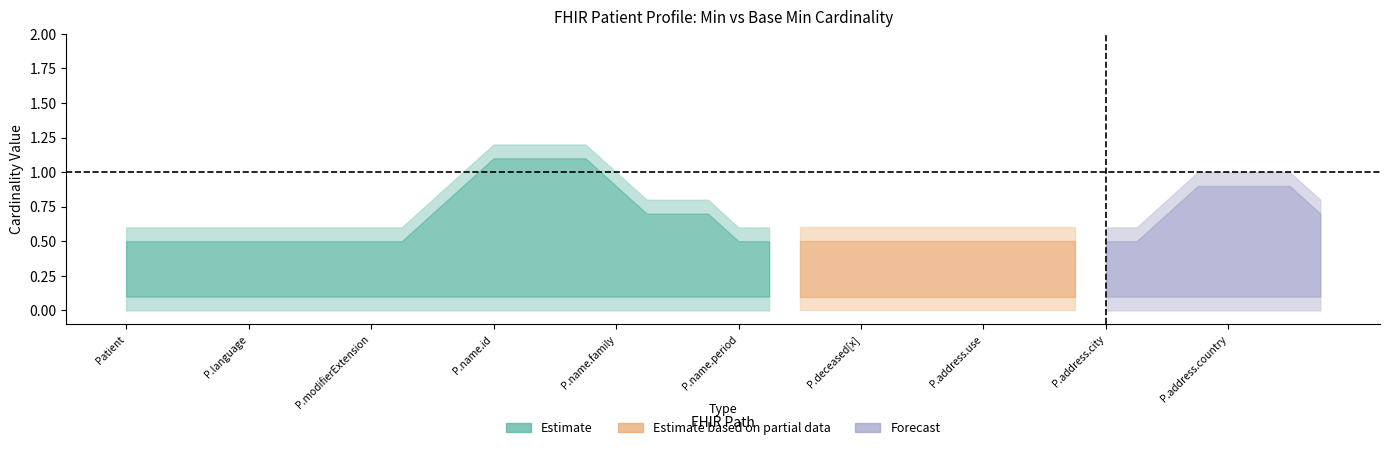

What is the difference between the highest and lowest values at Patient.address.country?

1